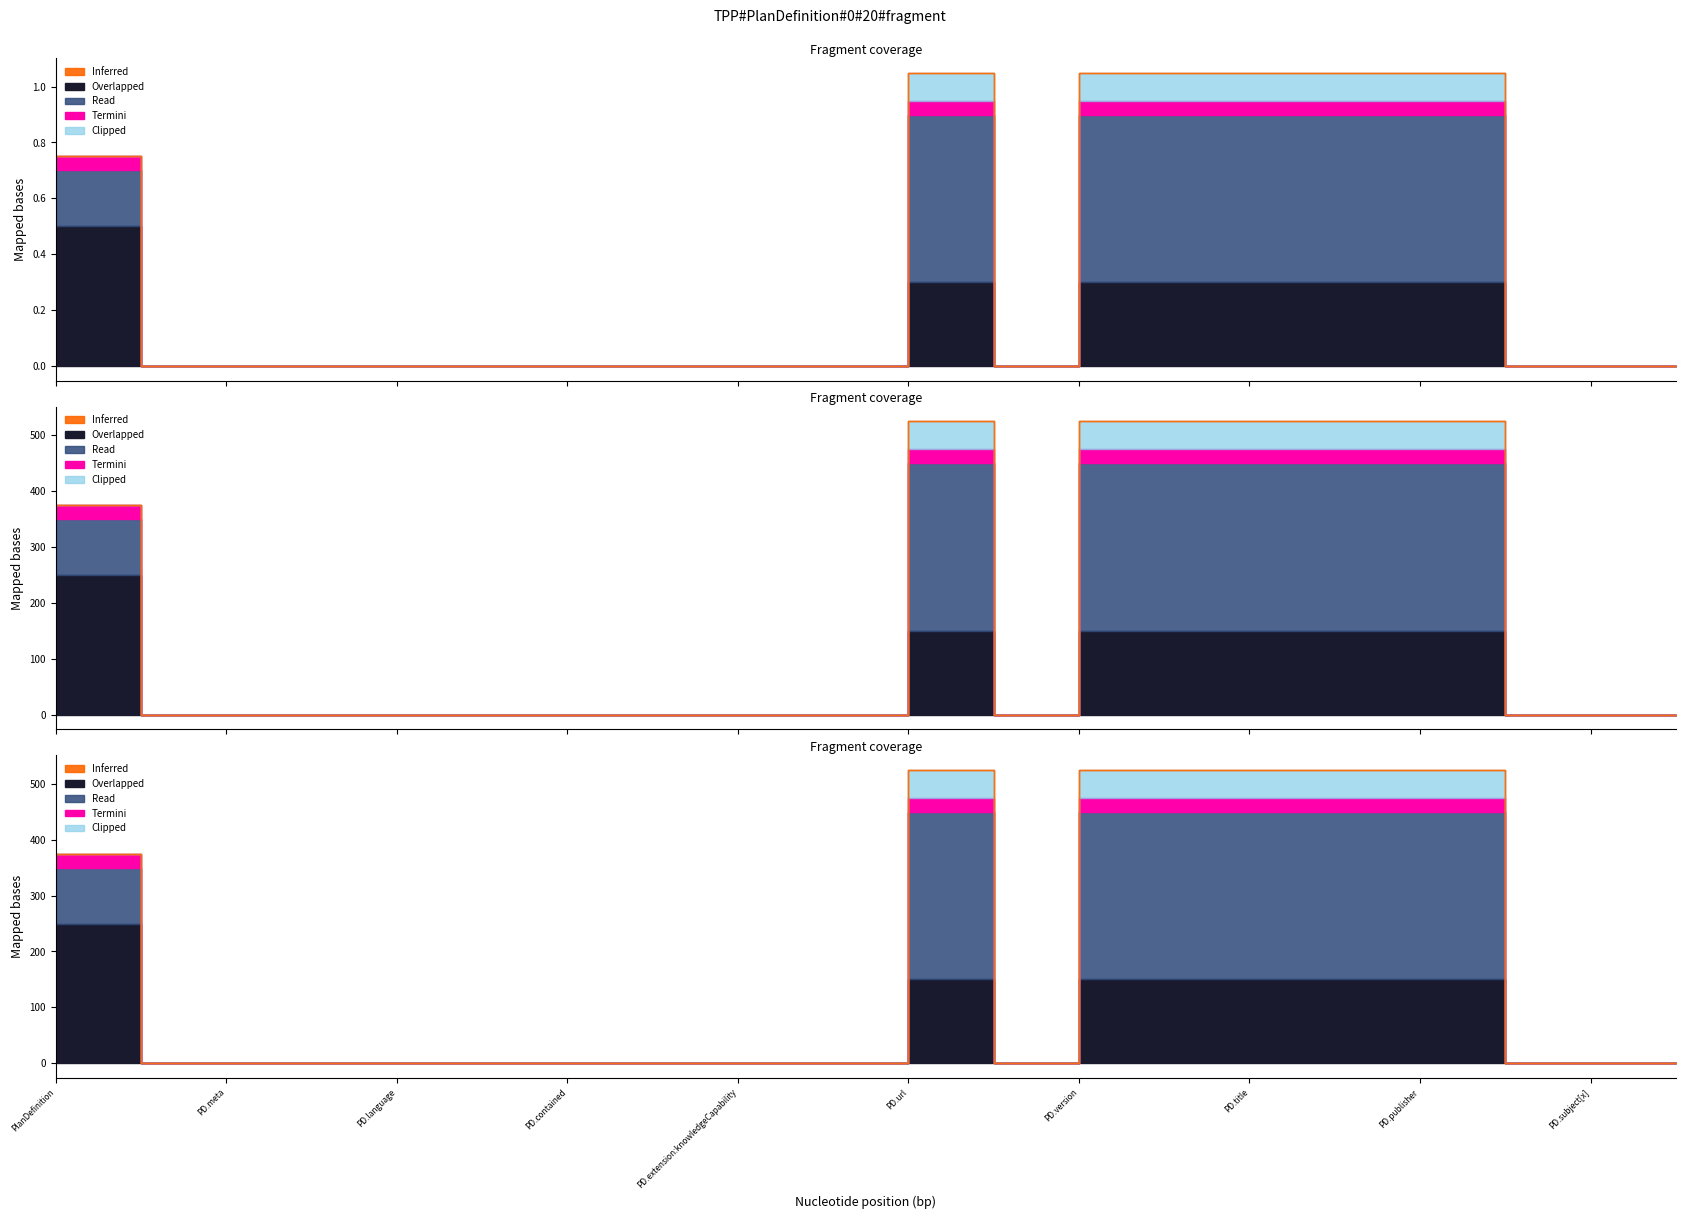

Between PlanDefinition.contained and PlanDefinition.language, which is larger?

PlanDefinition.contained